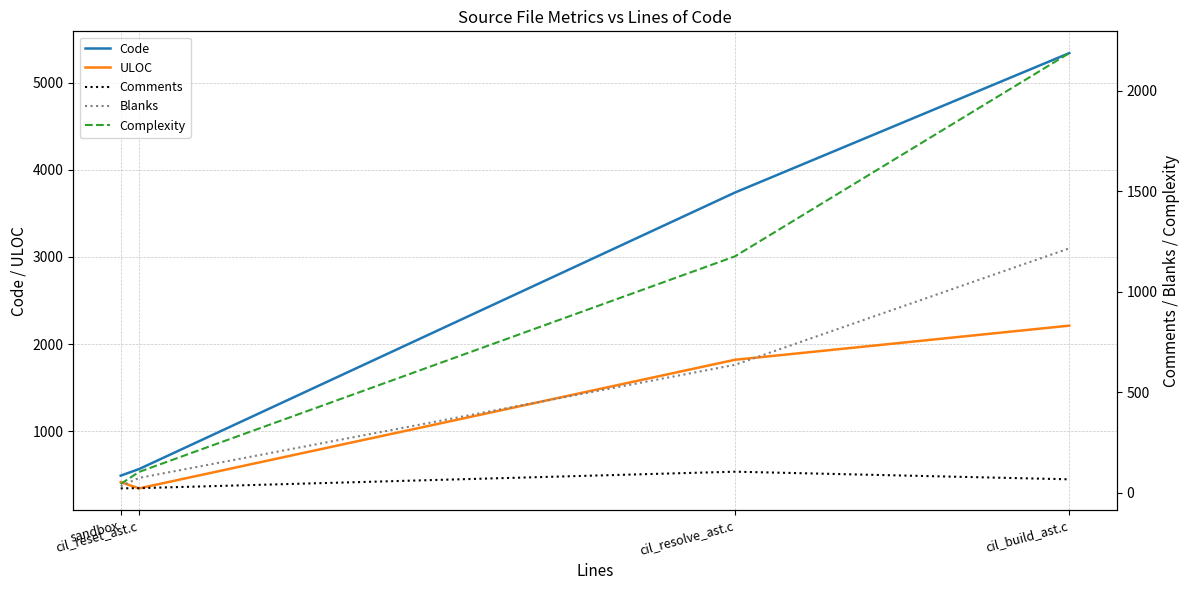

What is the maximum value for Comments?

104